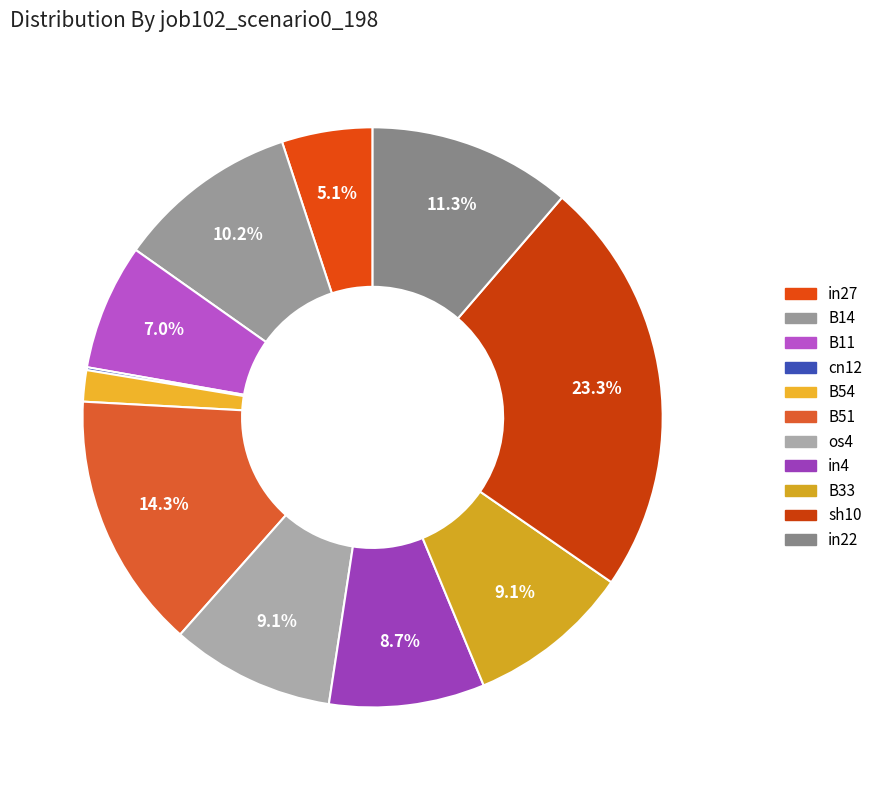

To the nearest percent, what is the combined percentage of B14 and B11?

17%